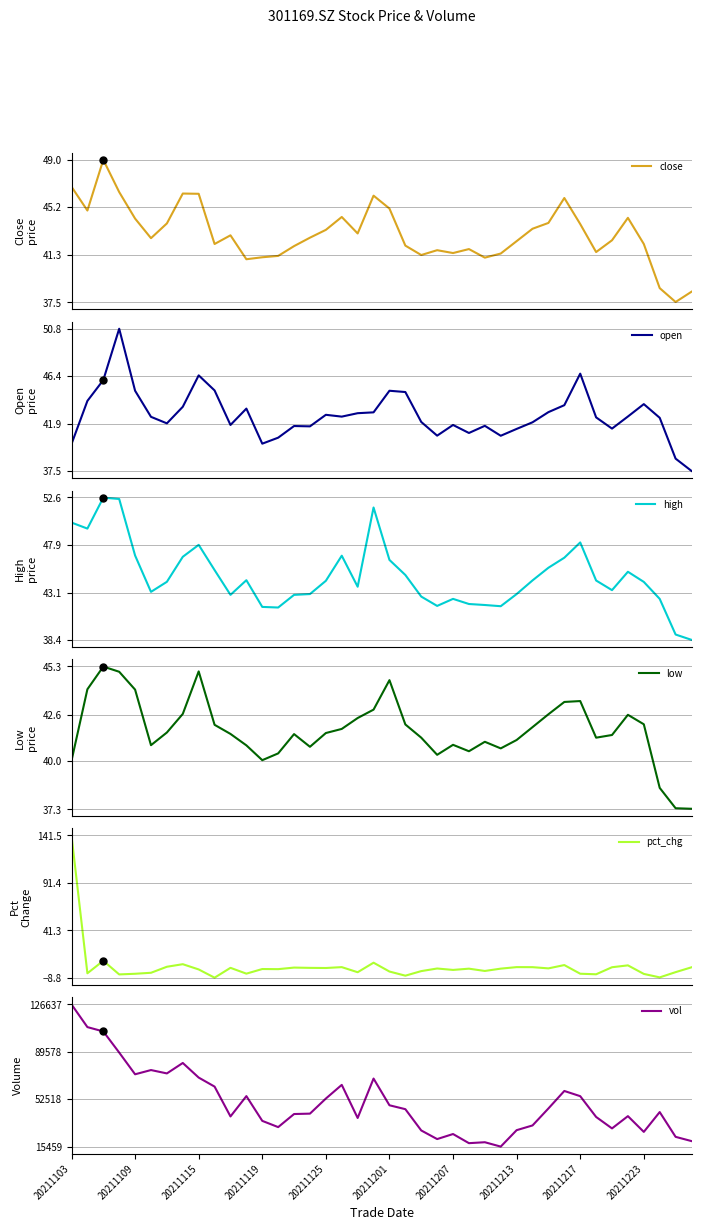

What is the highest value of the low series?

45.3